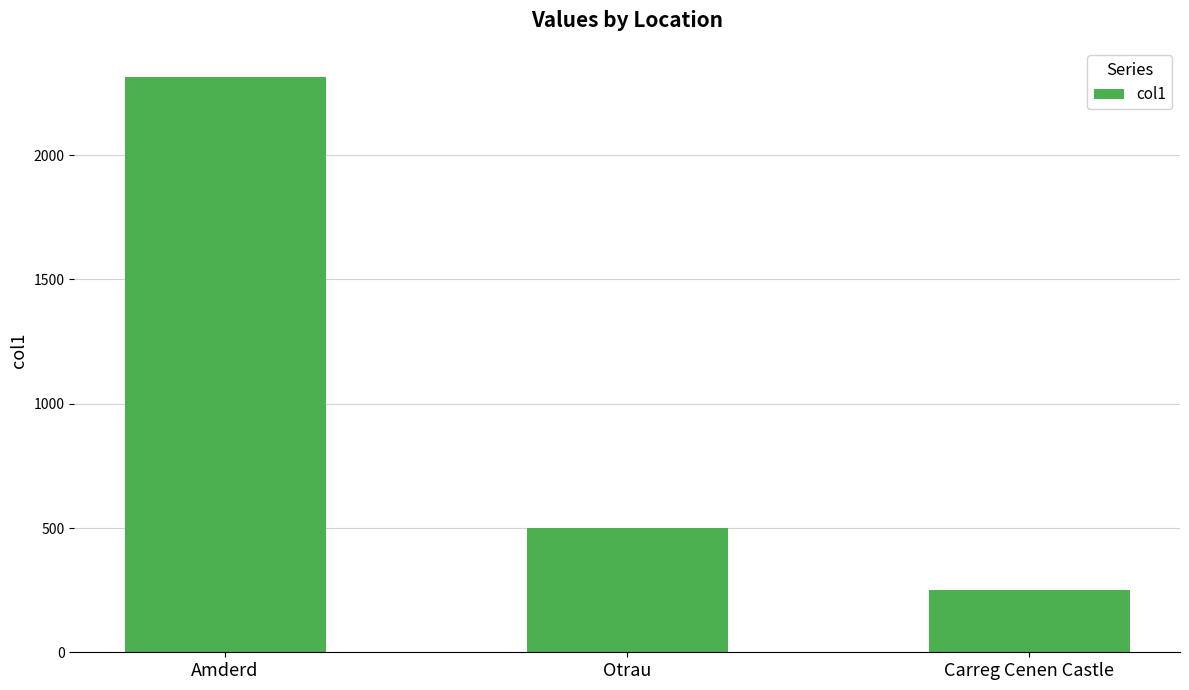

What is the label of the 2nd bar from the left?

Otrau